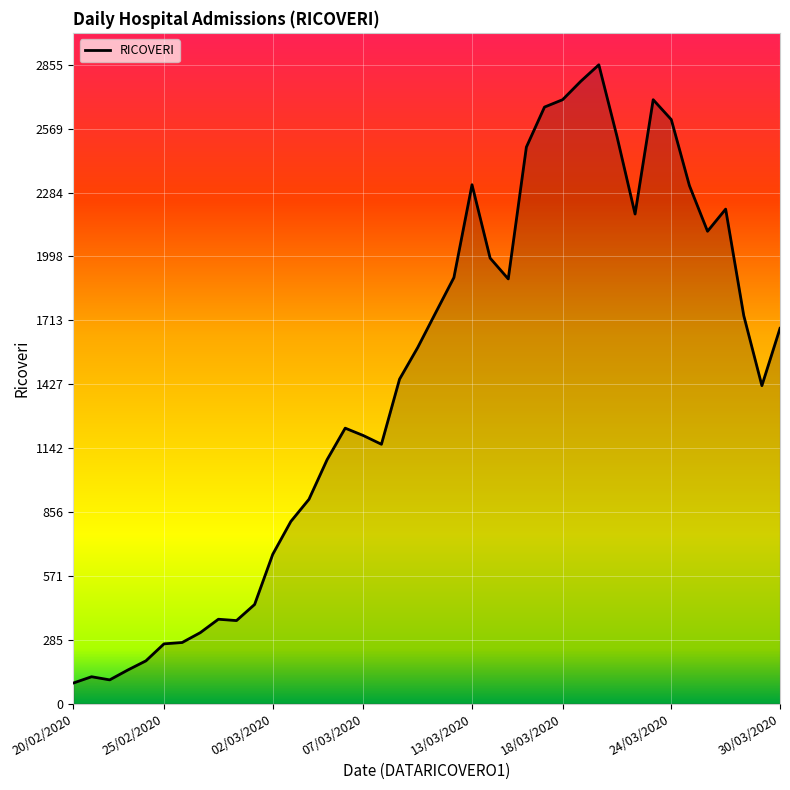

What is the maximum value shown in the chart?

2855